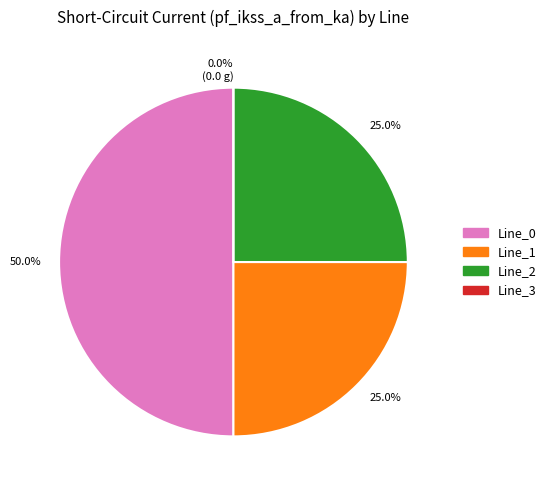

To the nearest percent, what percentage of the pie is Line_1?

25%